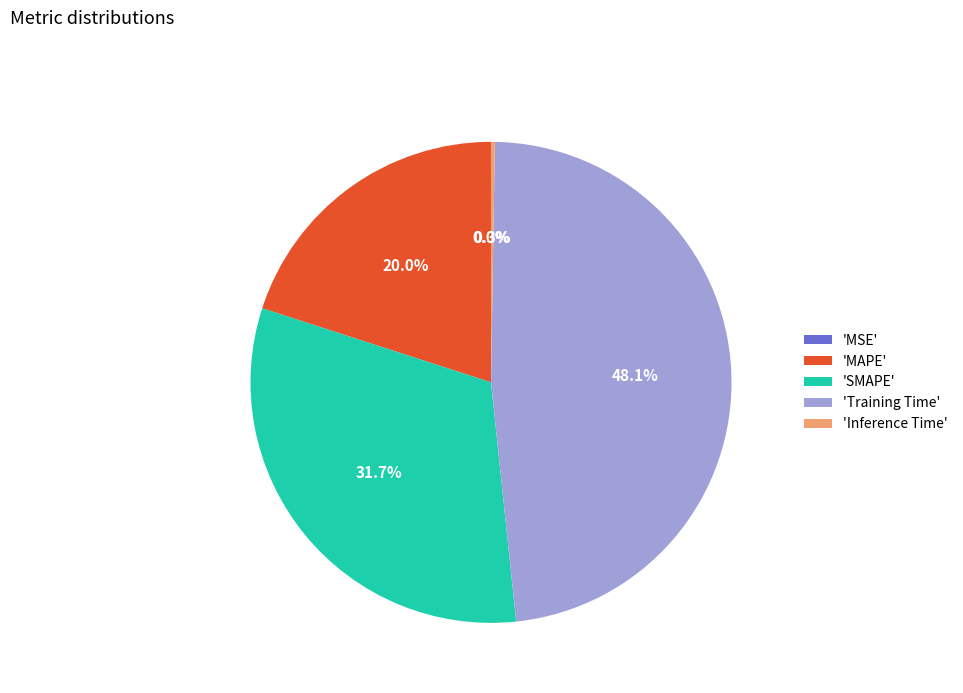

What is the largest slice in the pie chart?

'Training Time'